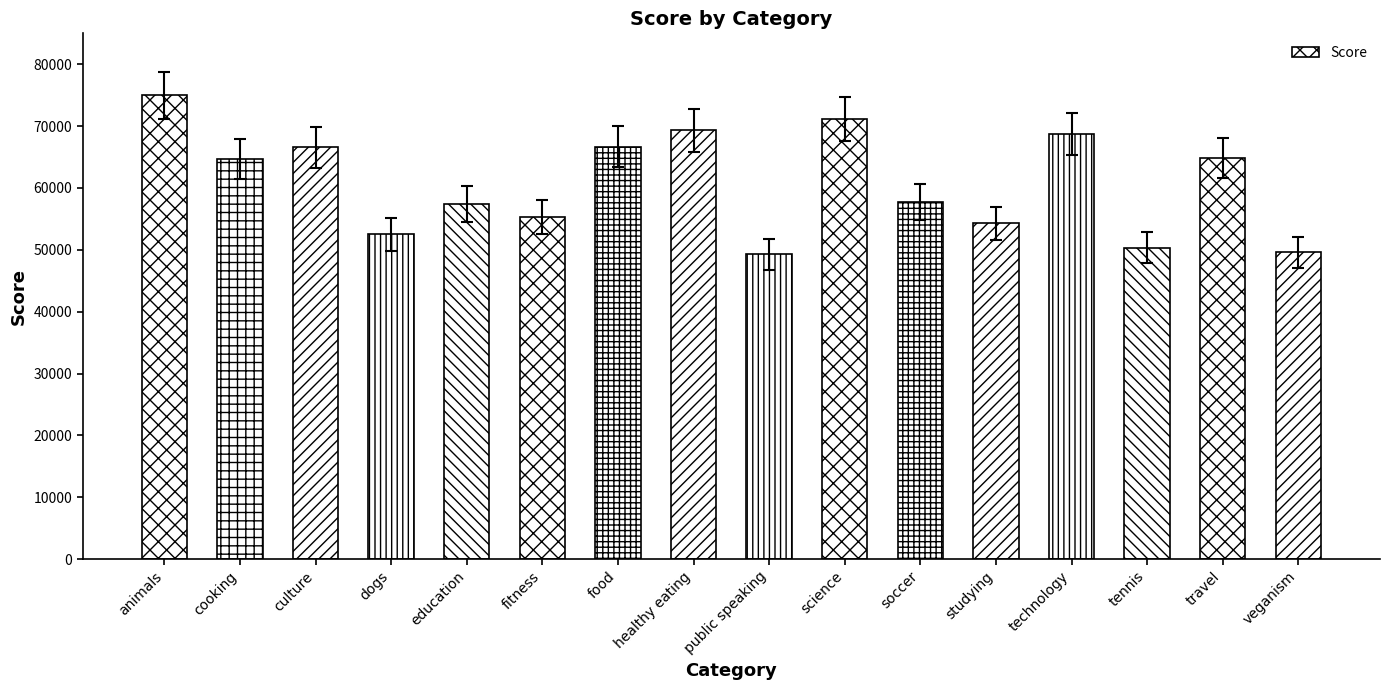

Between public speaking and food, which is larger?

food